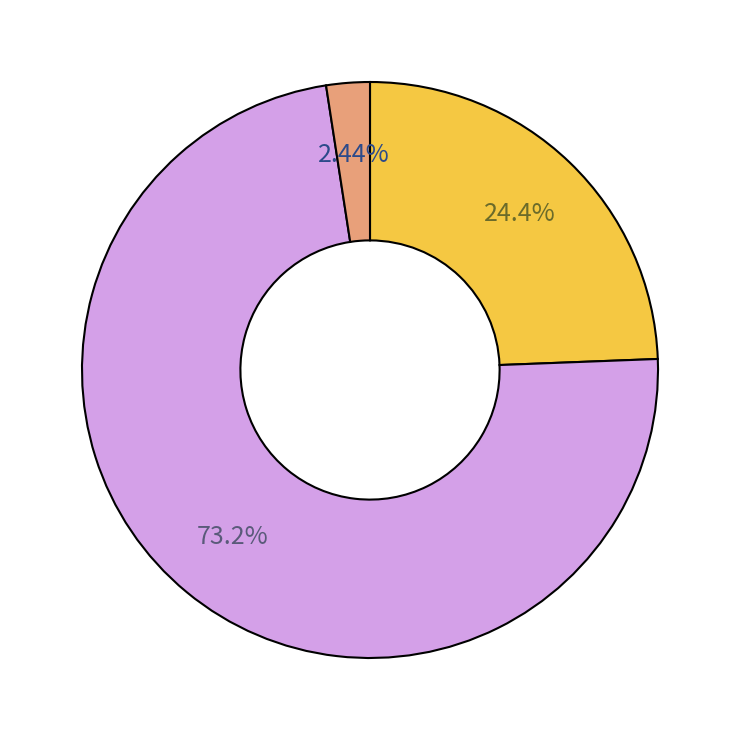

Count the number of slices in the pie.

3